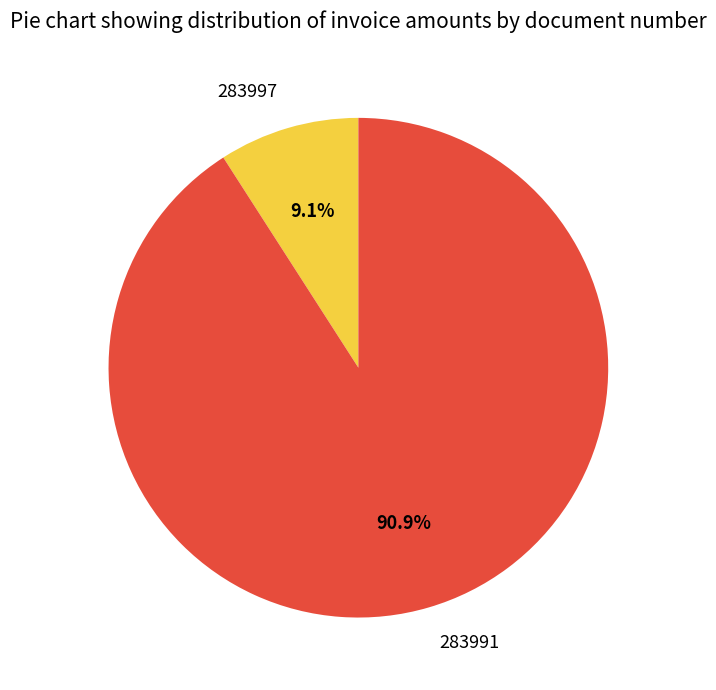

Which category has the biggest portion of the pie?

283991